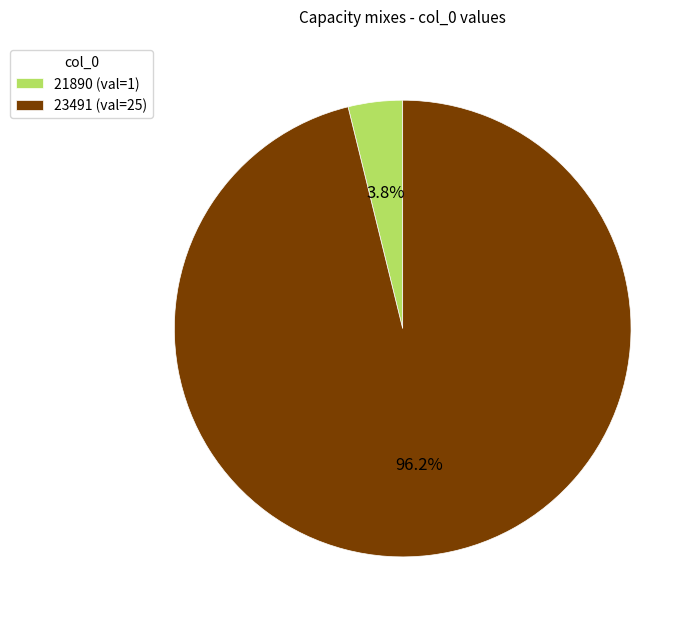

Rank the categories by value from lowest to highest.

21890, 23491